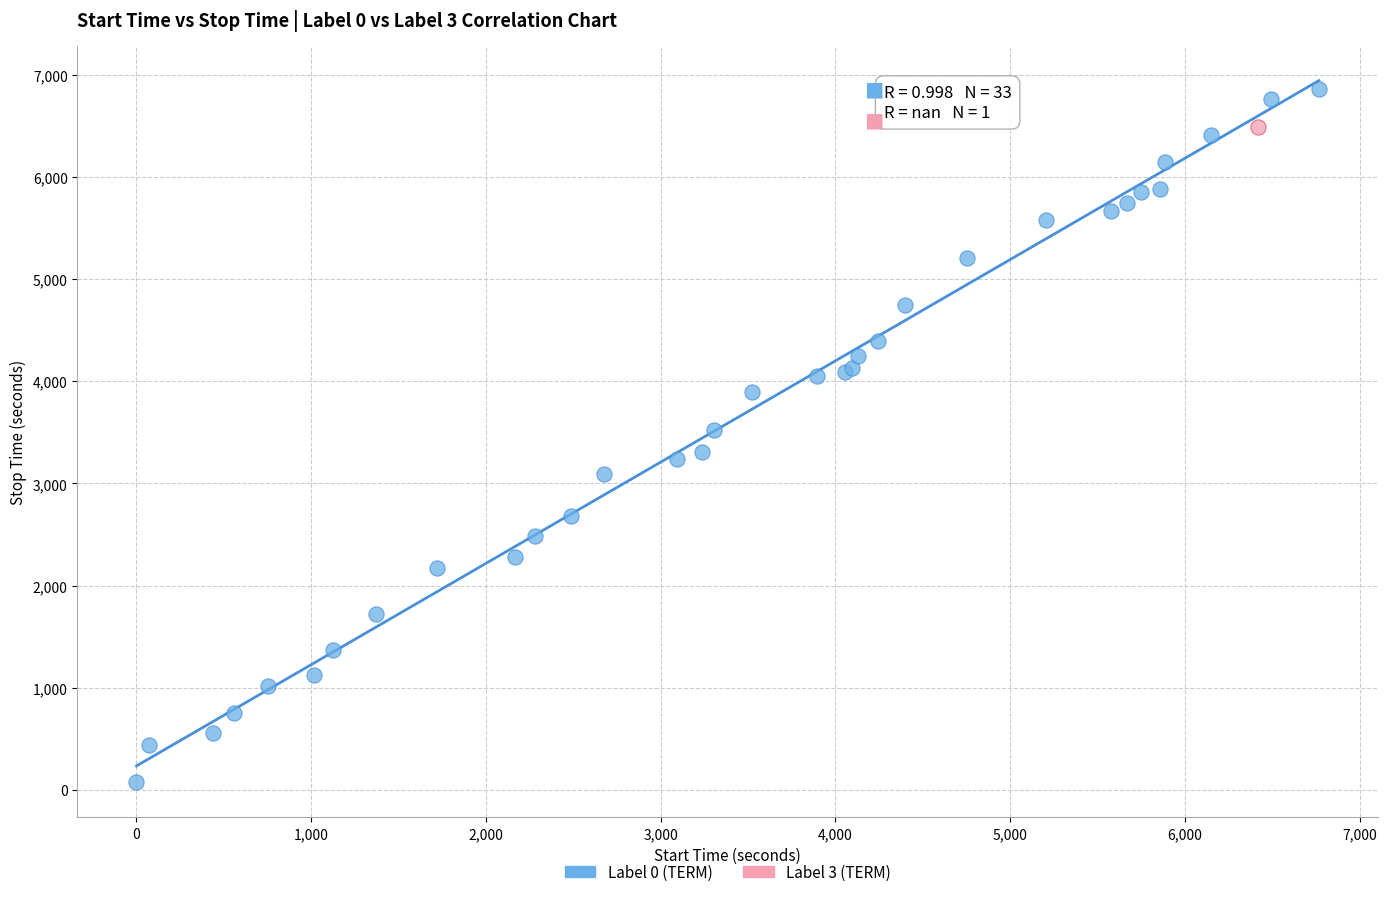

What are all the series names shown in the legend?

Label 0 (TERM), Label 3 (TERM)